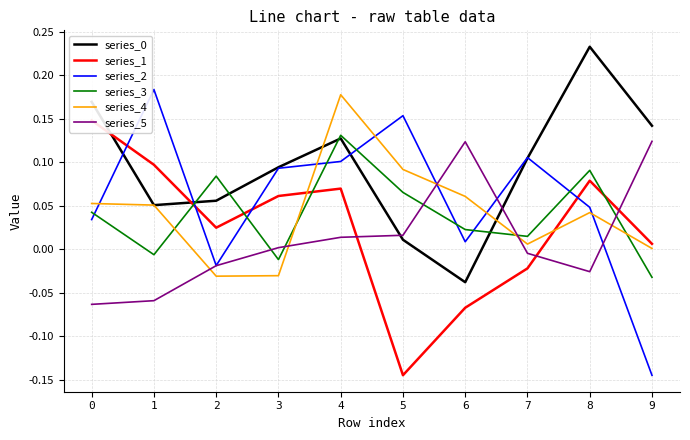

At 1, list the series in order from smallest to largest.

series_5, series_3, series_0, series_4, series_1, series_2